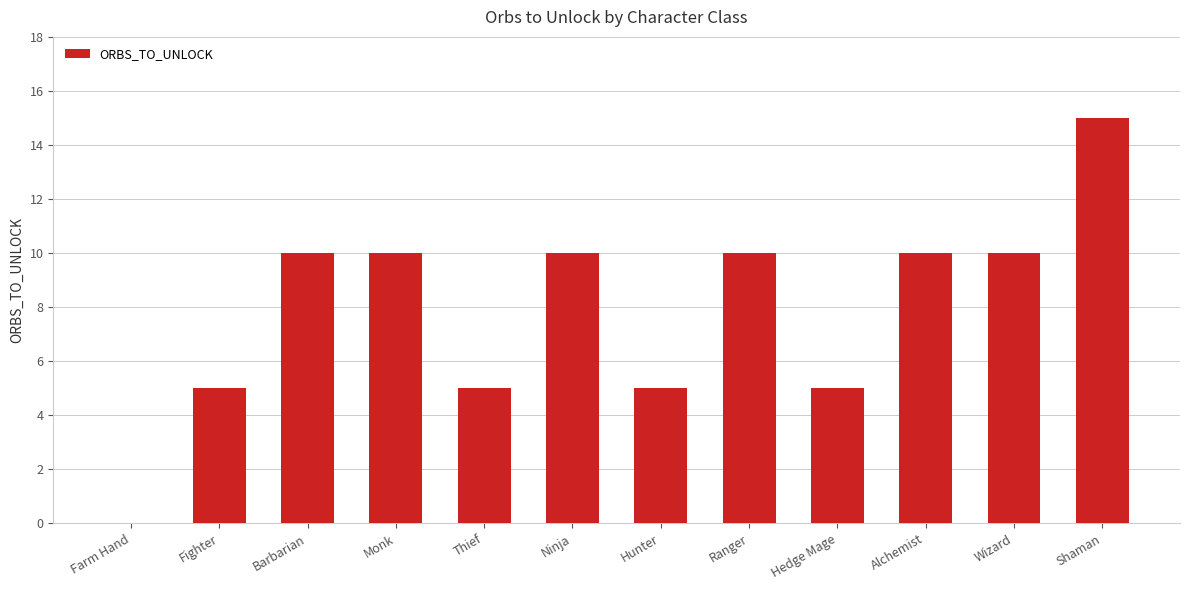

The chart shows a value of 26 at Shaman. True or false?

False